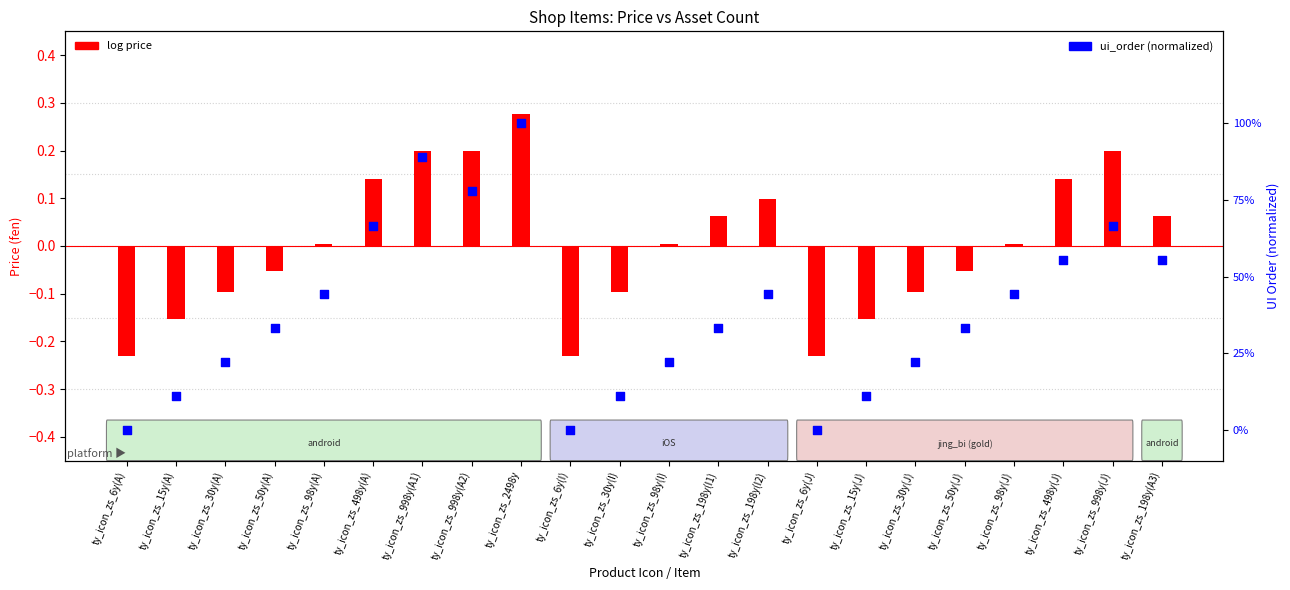

Between ty_icon_zs_98y(I) and ty_icon_zs_15y(J), which is larger?

ty_icon_zs_98y(I)